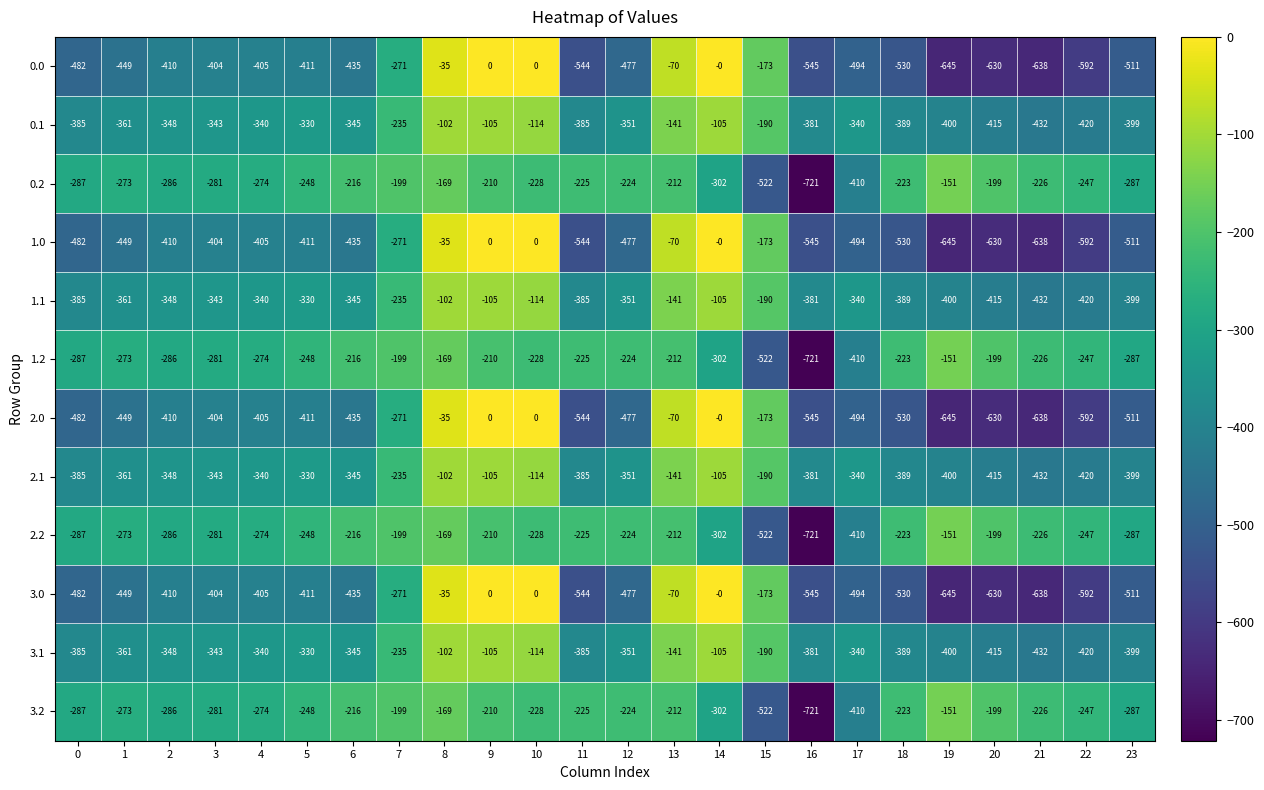

The value of 0.1 at 13 is -78. True or false?

False